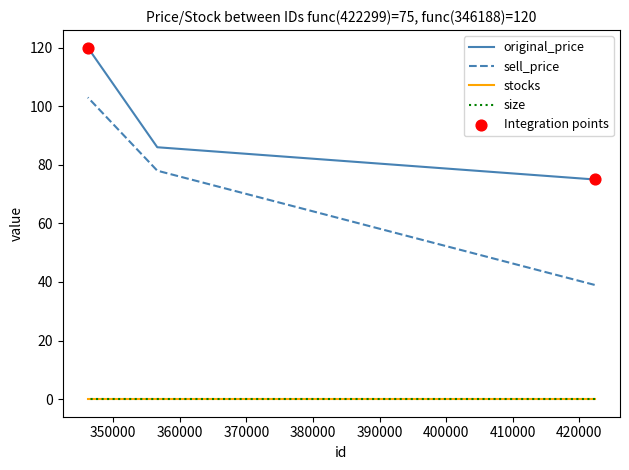

At which category is the sum across all series the highest?

346188